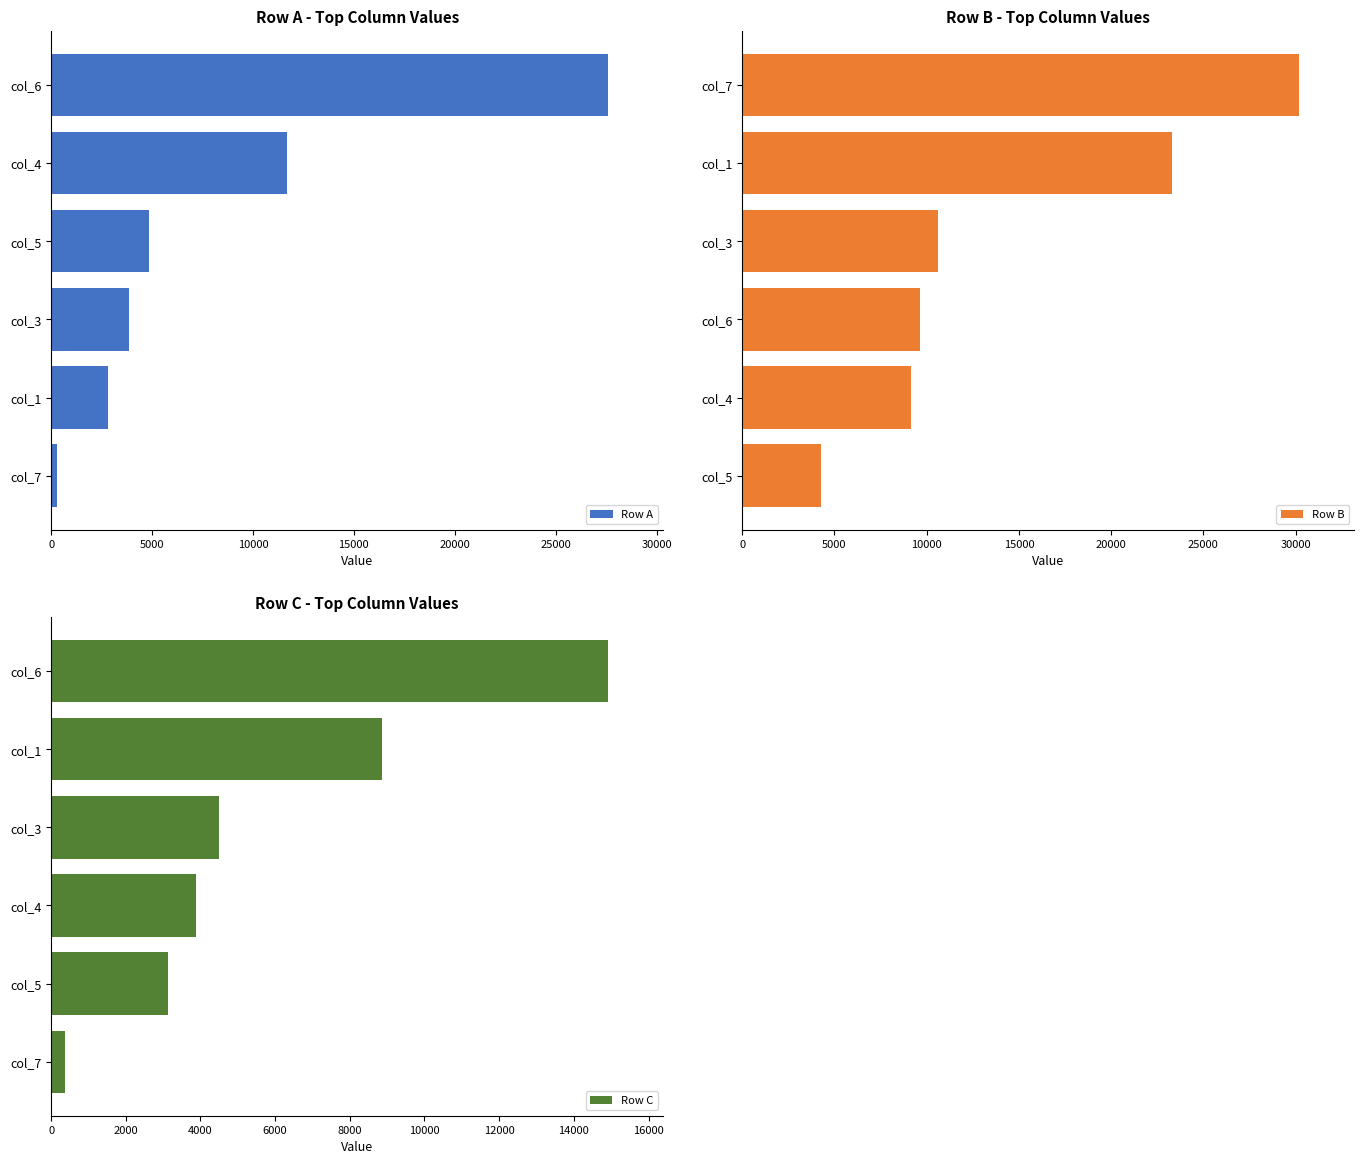

What is the greatest value displayed?

30170